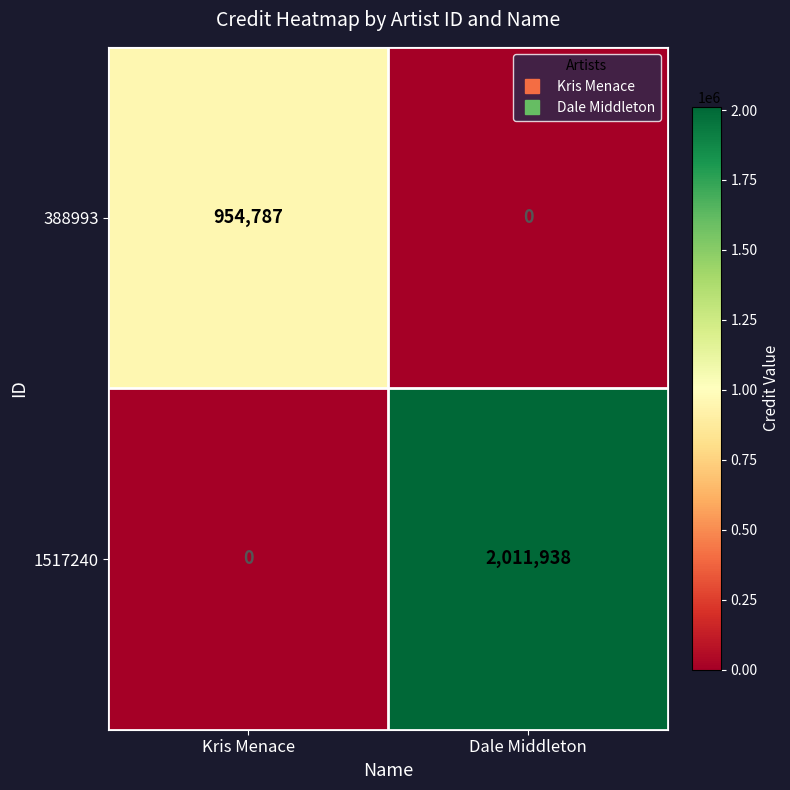

The 388993 series shows 1502108 at Kris Menace. True or false?

False